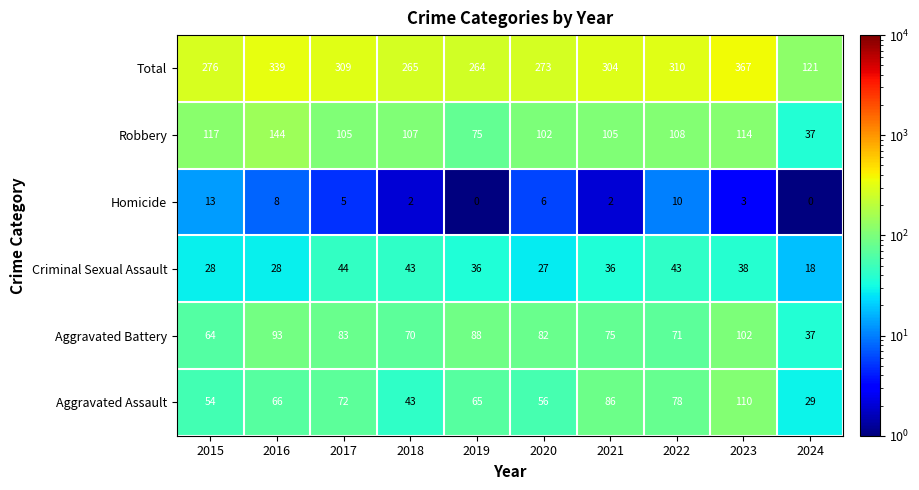

Count the number of categories in the chart.

10